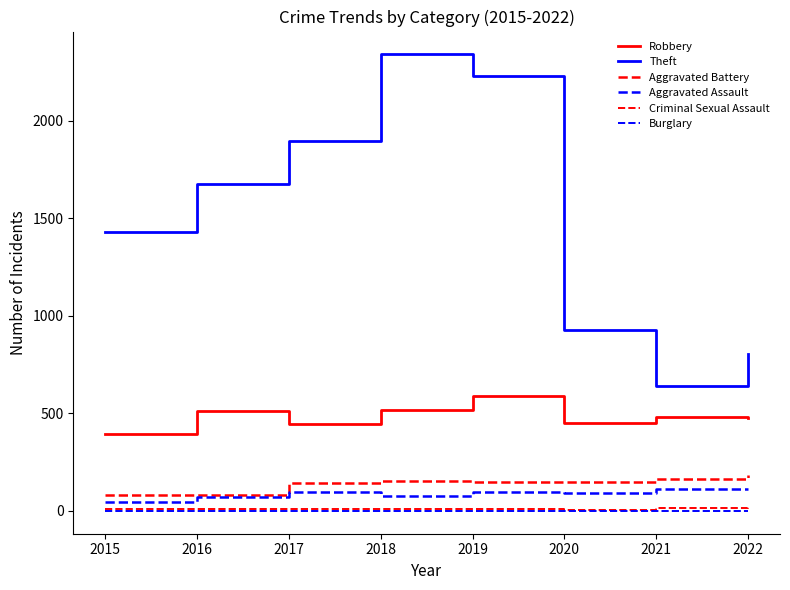

What is the average value of the Aggravated Battery series?

138